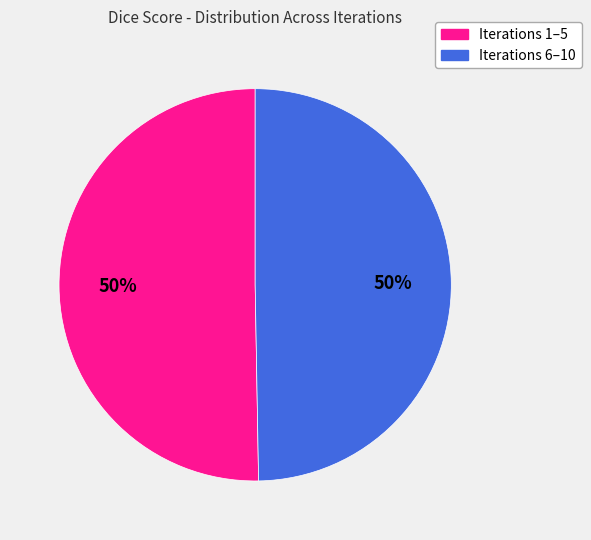

To the nearest percent, what is the average slice percentage?

50%